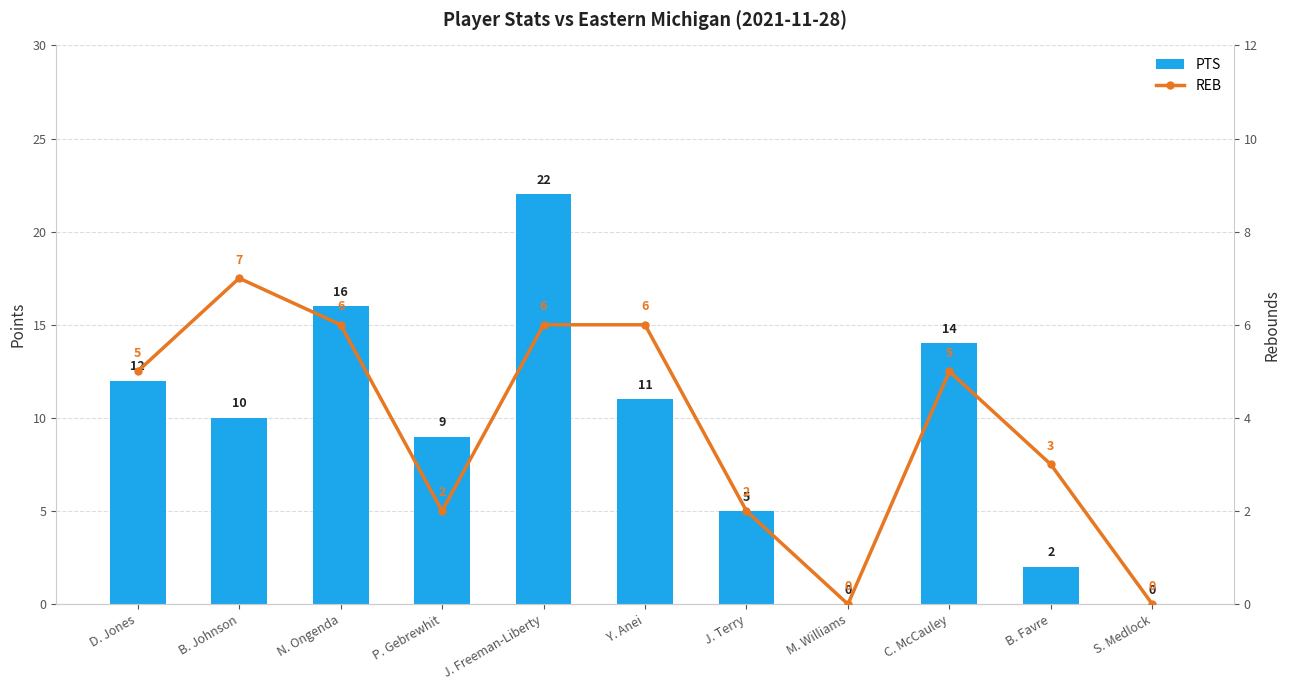

What is the average value of the PTS series?

9